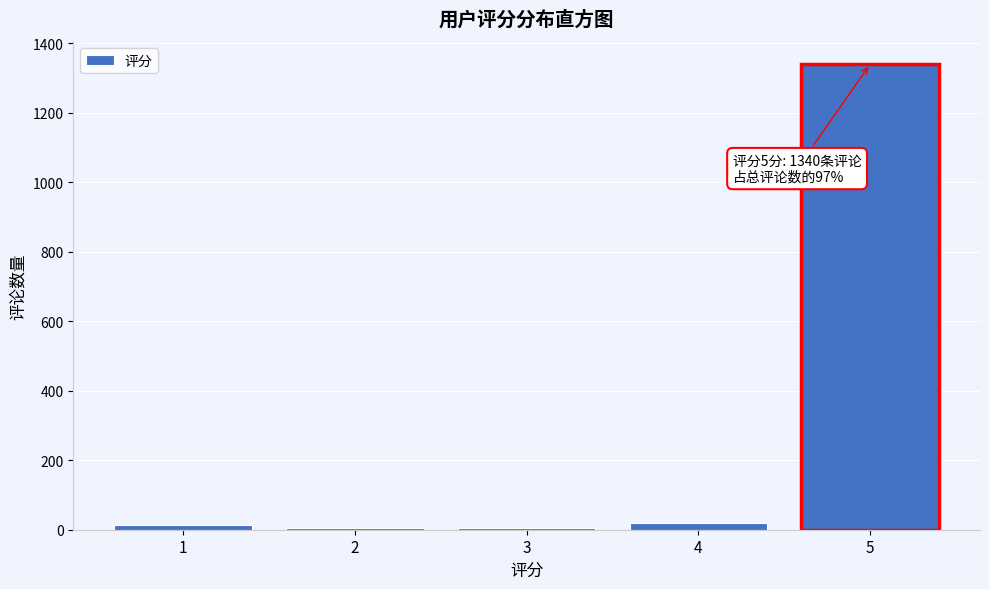

Is it true that the value at 5 is 1340?

True